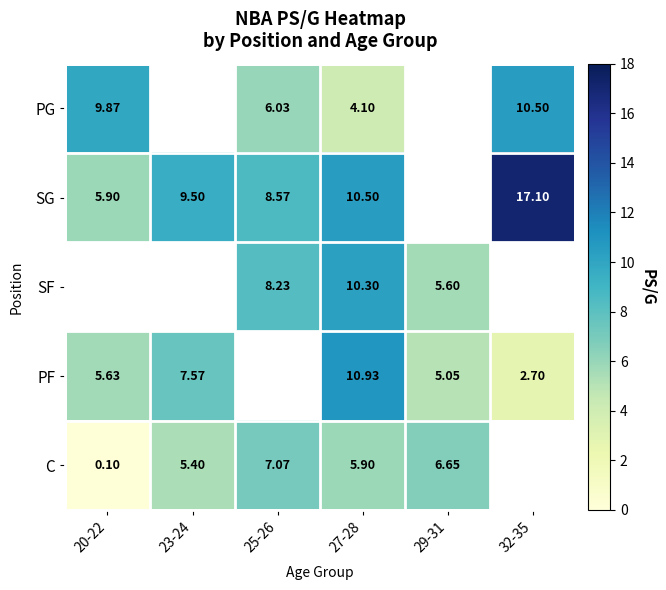

Is the value of SG at 23-24 greater than the value of PF at 20-22?

Yes